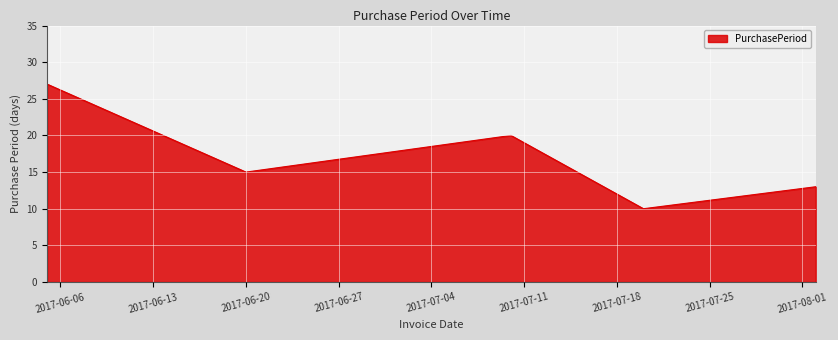

How many interior local valleys (lower than both neighbors) does the data have?

2